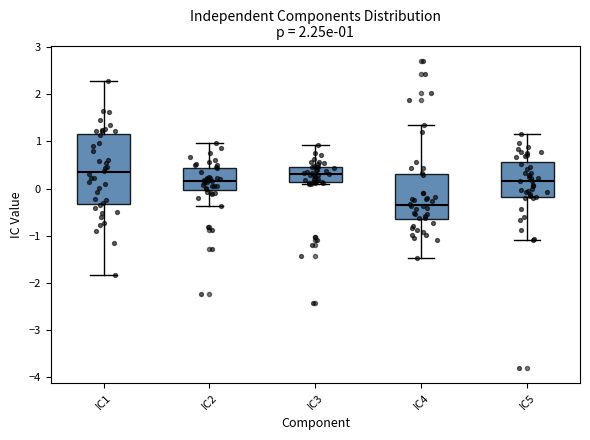

Which box is the tallest, from its lower edge to its upper edge?

IC1